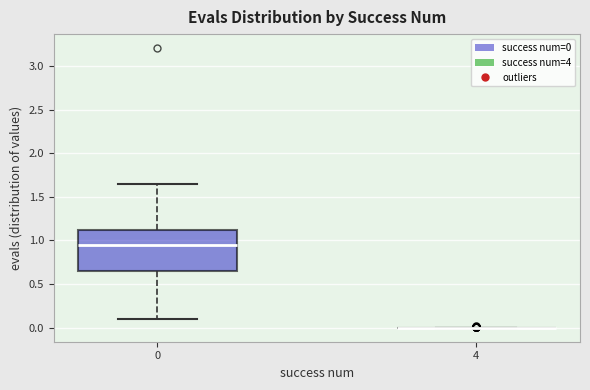

Which box is the tallest, from its lower edge to its upper edge?

0